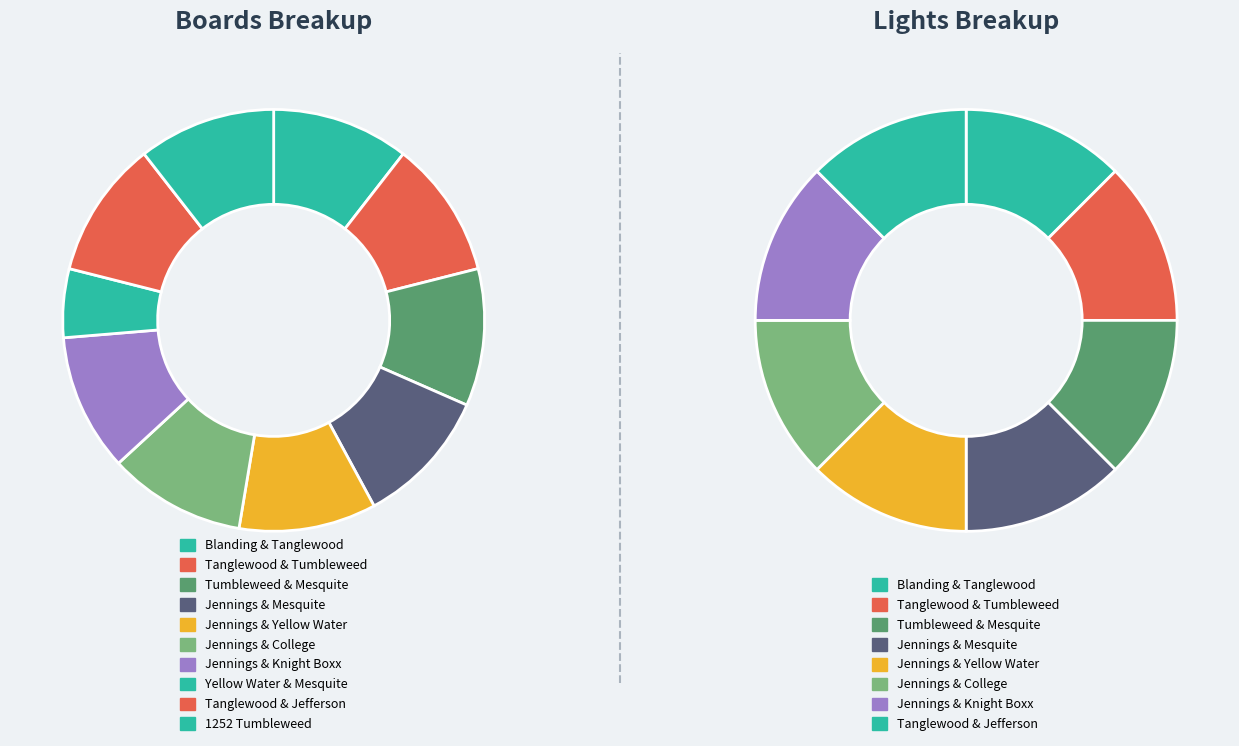

What is the total percentage of Jennings & Yellow Water and Tanglewood & Tumbleweed?

21.1%